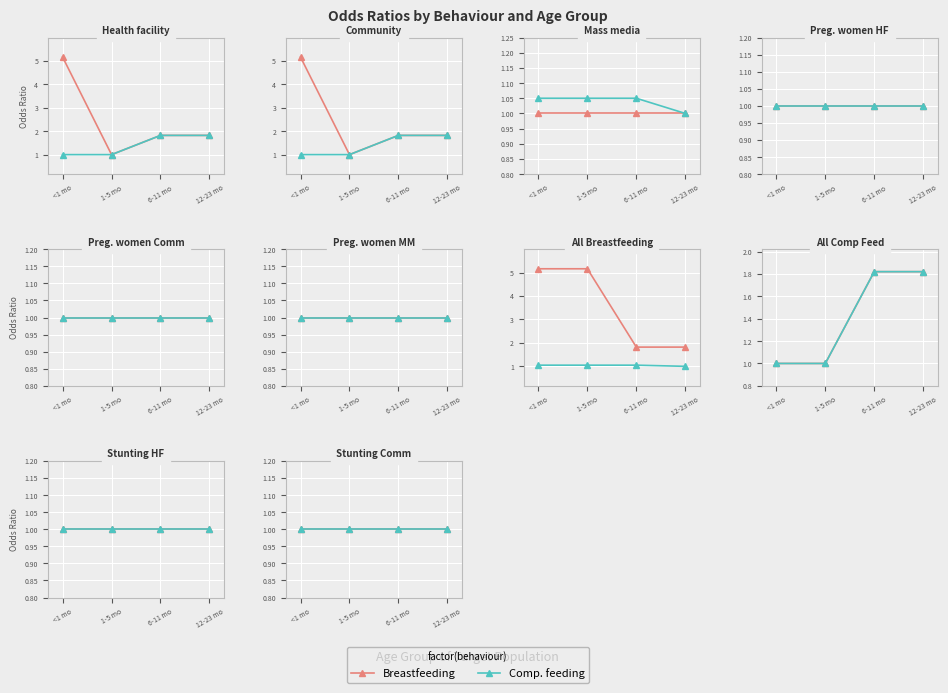

Is the value of Mass media all at 12-23 months greater than the value of OR for correct complementary feeding at 12-23 months?

No